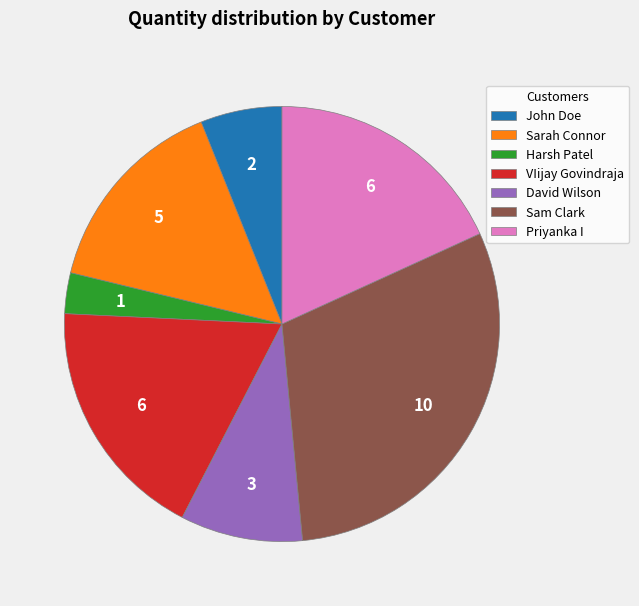

Which category has the biggest portion of the pie?

Sam Clark